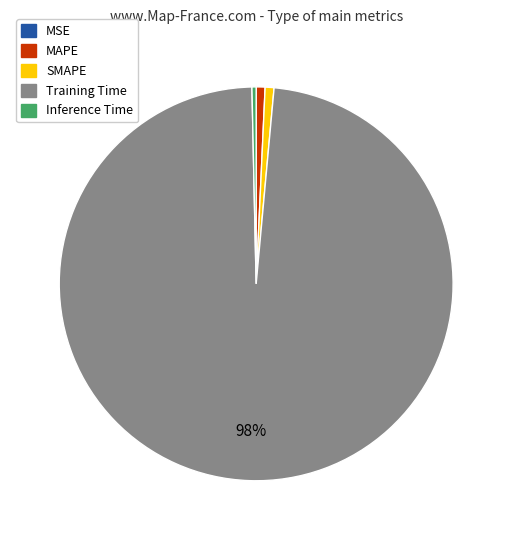

To the nearest percent, what portion does SMAPE represent?

1%